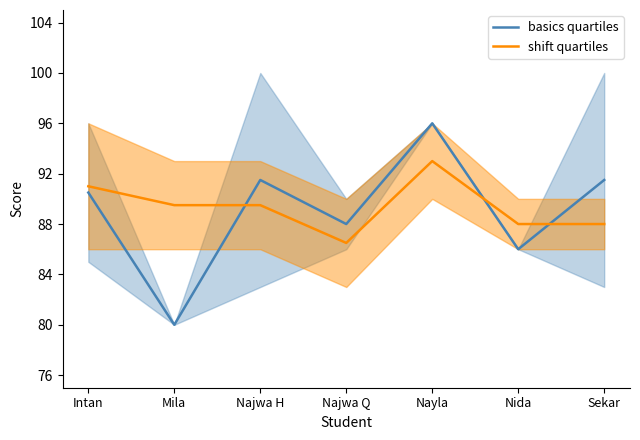

Rank the series by their maximum value, from highest to lowest.

basics quartiles, shift quartiles